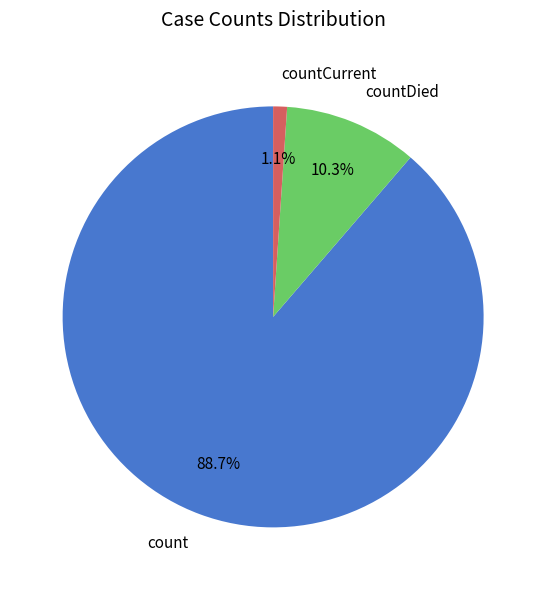

What is the majority slice?

count